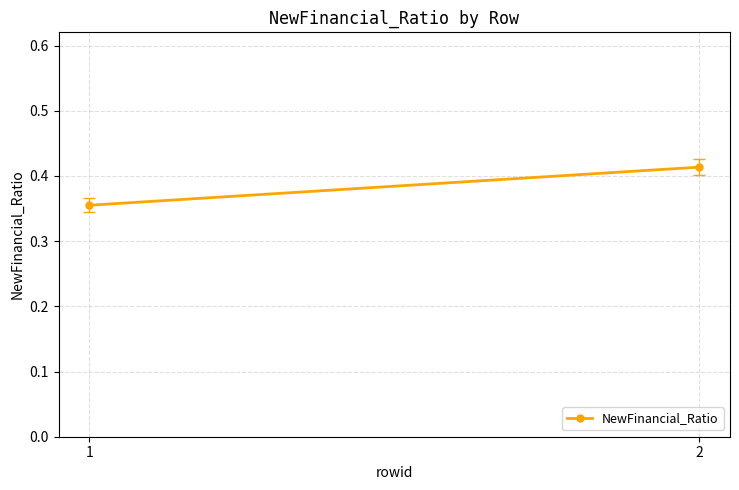

What is the minimum value shown in the chart?

0.4